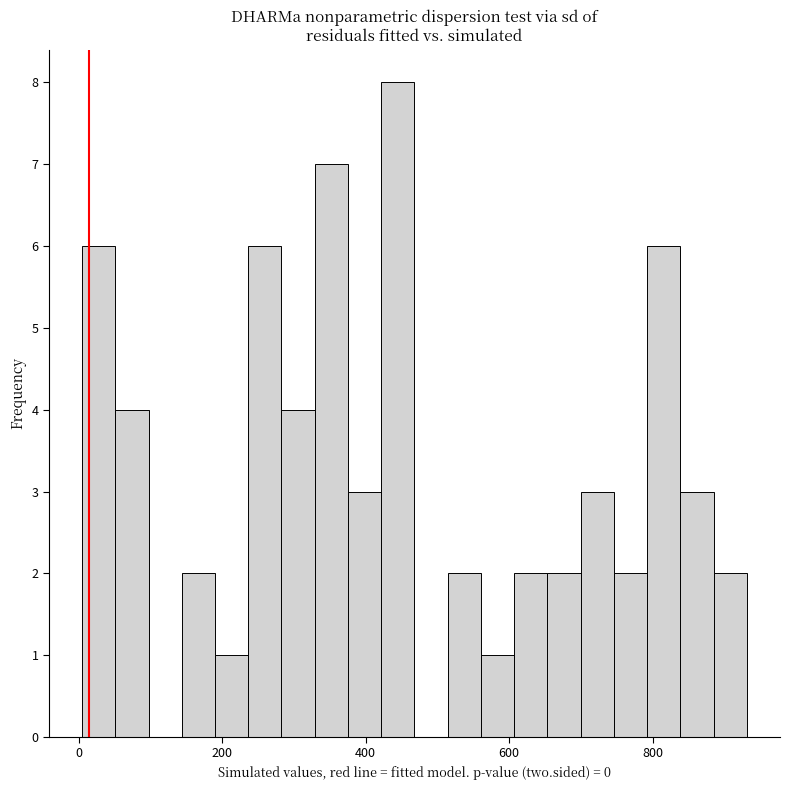

Around what value on the x-axis is the tallest bar? Give the approximate position of its centre, as read against the axis.

440